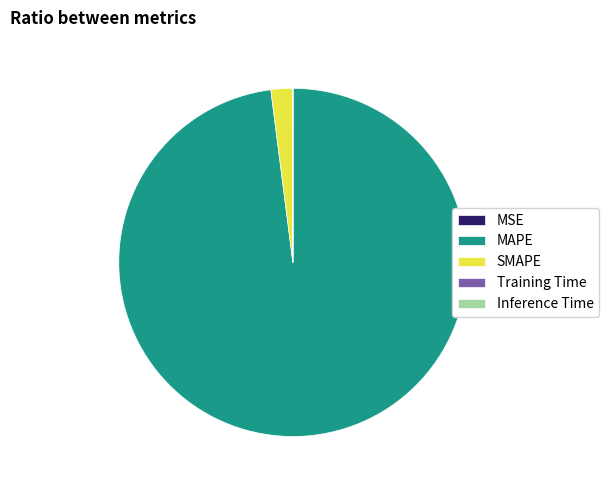

What is the largest slice in the pie chart?

MAPE